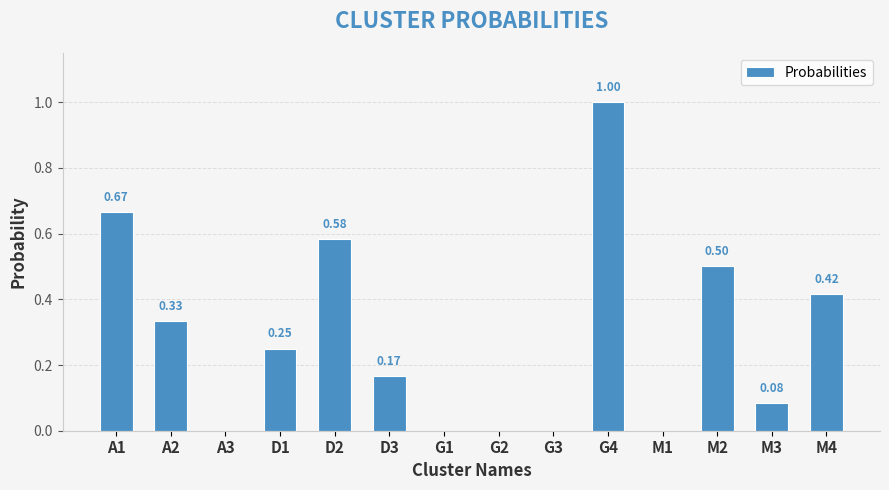

What value does the data have at M2?

0.5